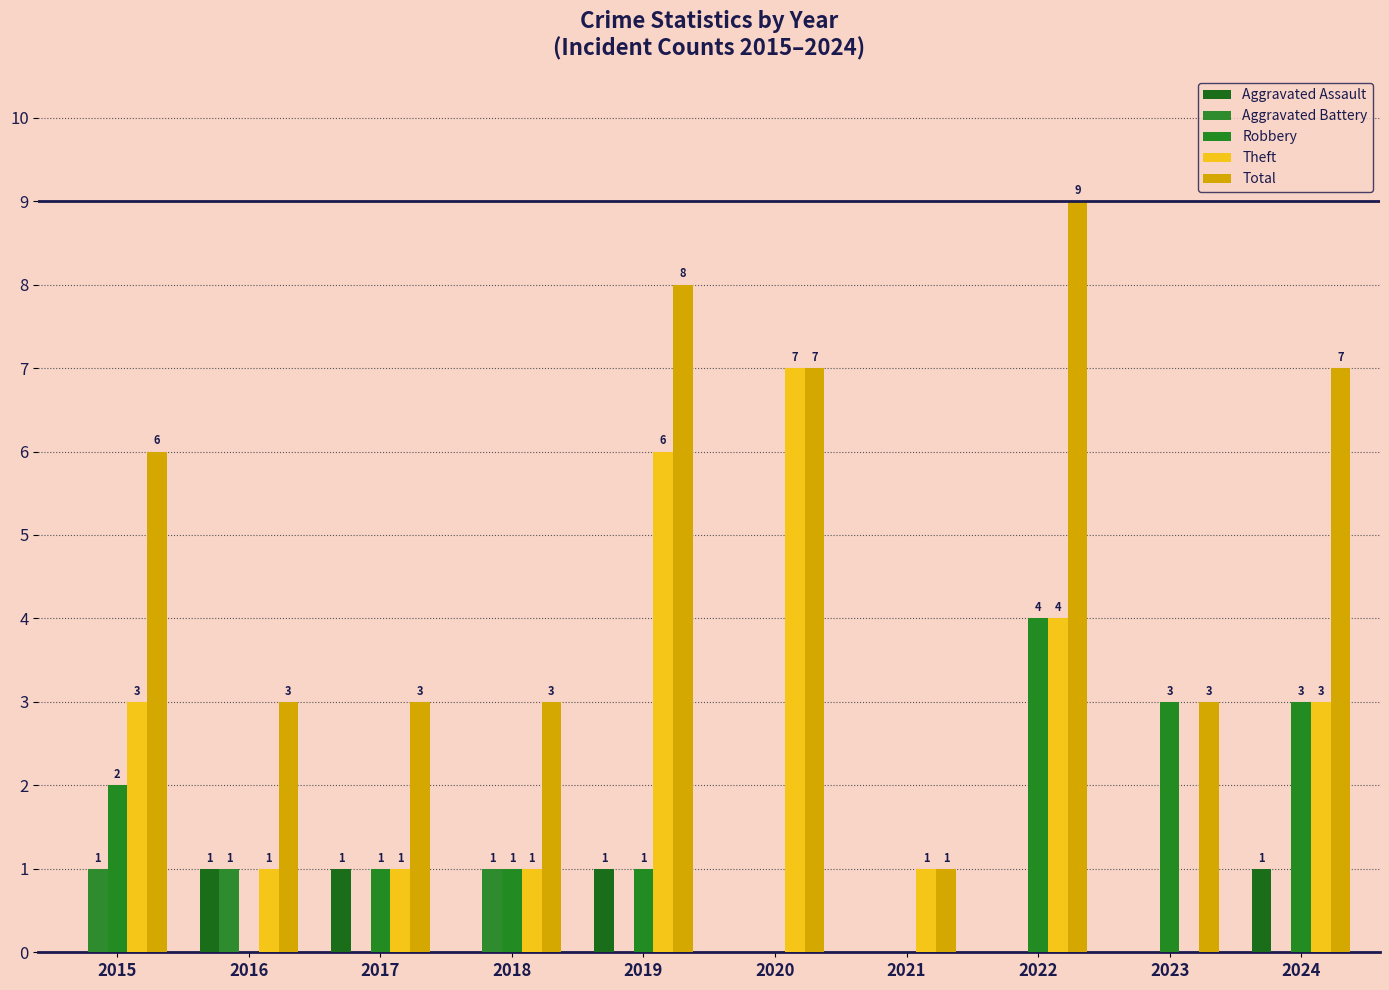

What is the sum of all Theft values?

27